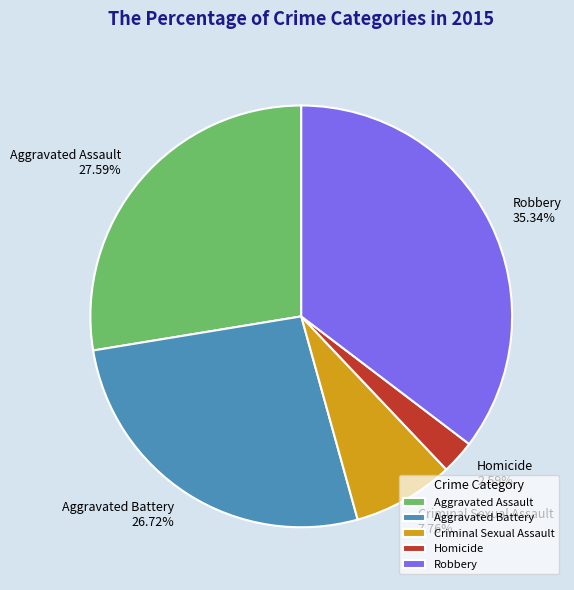

Is it true that Criminal Sexual Assault is 1% of the pie?

False